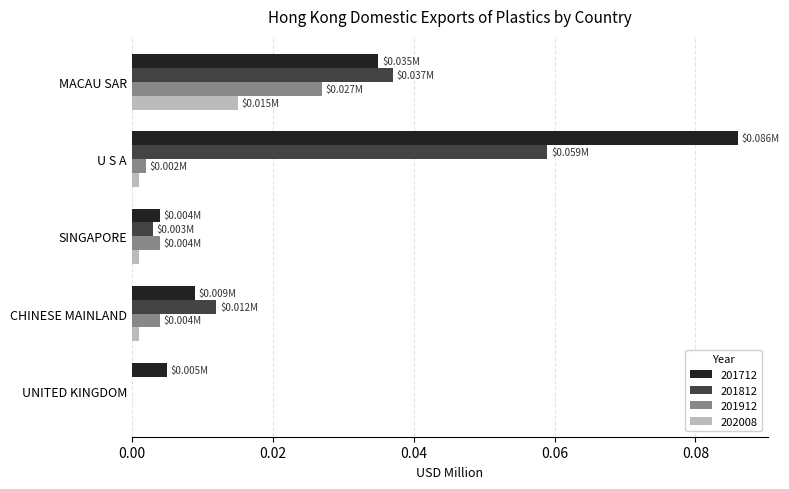

At which category does the chart reach its peak across all series?

U S A